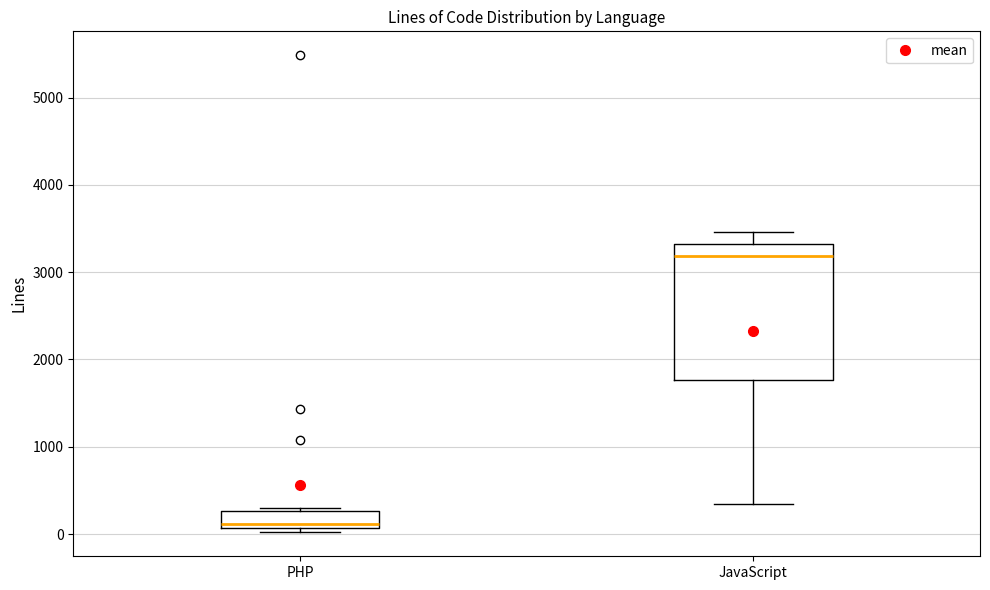

Which box's median line is the highest?

JavaScript